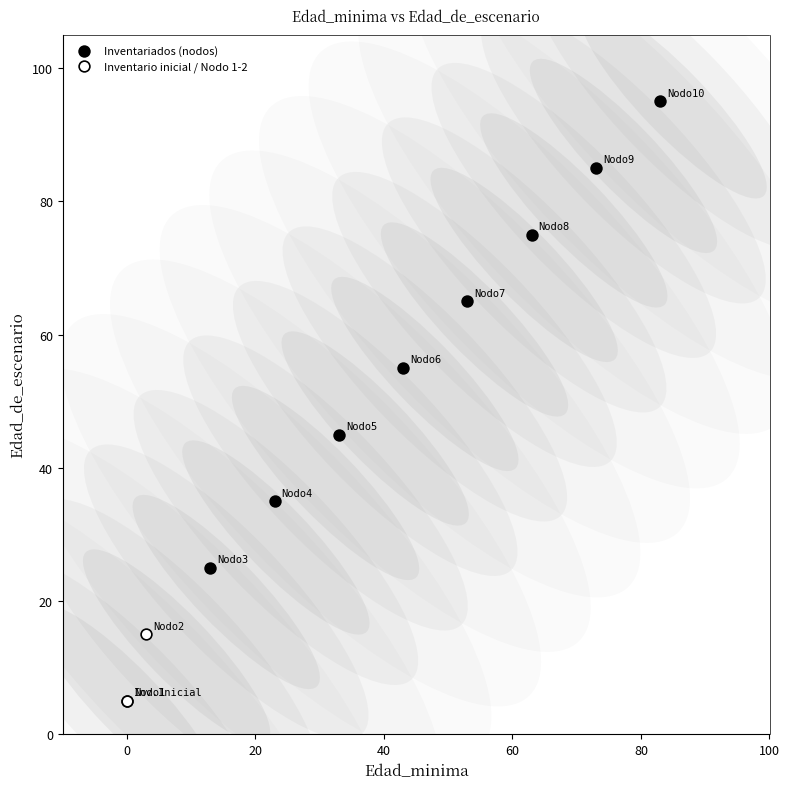

Which series contains the lowest Y value?

Inventario inicial / Nodo 1-2